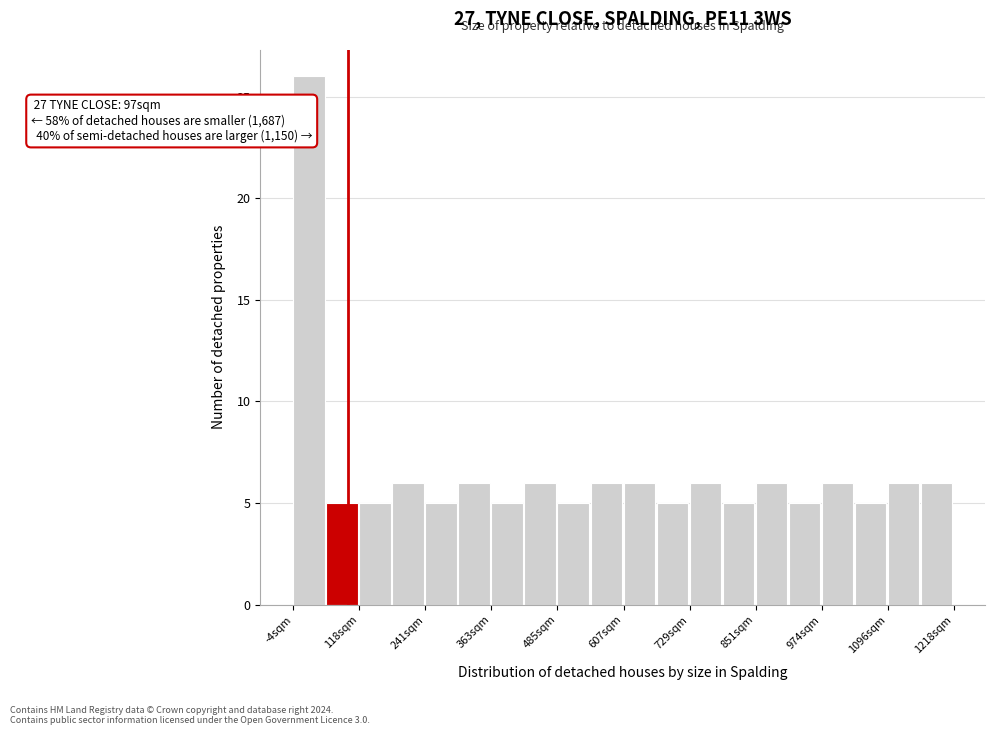

Read against the x-axis, roughly where is the centre of the tallest bar?

20